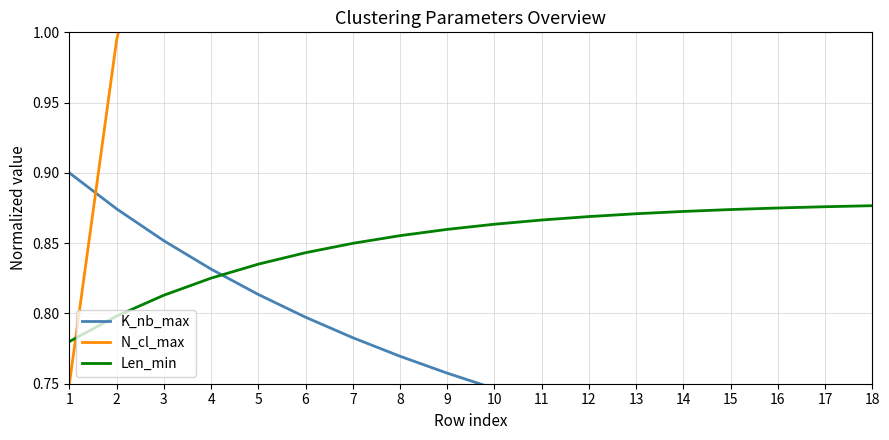

True or false: N_cl_max and Len_min intersect in this chart.

True